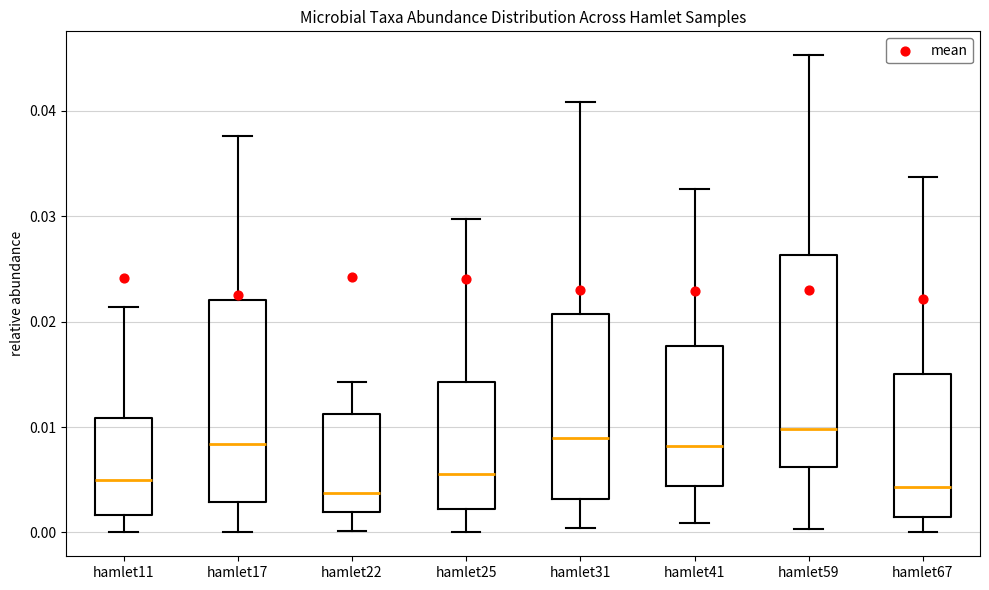

Reading left to right, transcribe this box plot: for each box, give where its median line is, the range the box spans, and where its two whiskers end, as read against the y-axis. The values are not printed on the chart, so give them approximately, as read against the axis.

hamlet11: median 0.005, box 0.002 to 0.011, whiskers 0.000 to 0.021
hamlet17: median 0.008, box 0.003 to 0.022, whiskers 0.000 to 0.038
hamlet22: median 0.004, box 0.002 to 0.011, whiskers 0.000 to 0.014
hamlet25: median 0.006, box 0.002 to 0.014, whiskers 0.000 to 0.030
hamlet31: median 0.009, box 0.003 to 0.021, whiskers 0.000 to 0.041
hamlet41: median 0.008, box 0.004 to 0.018, whiskers 0.001 to 0.033
hamlet59: median 0.010, box 0.006 to 0.026, whiskers 0.000 to 0.045
hamlet67: median 0.004, box 0.002 to 0.015, whiskers 0.000 to 0.034